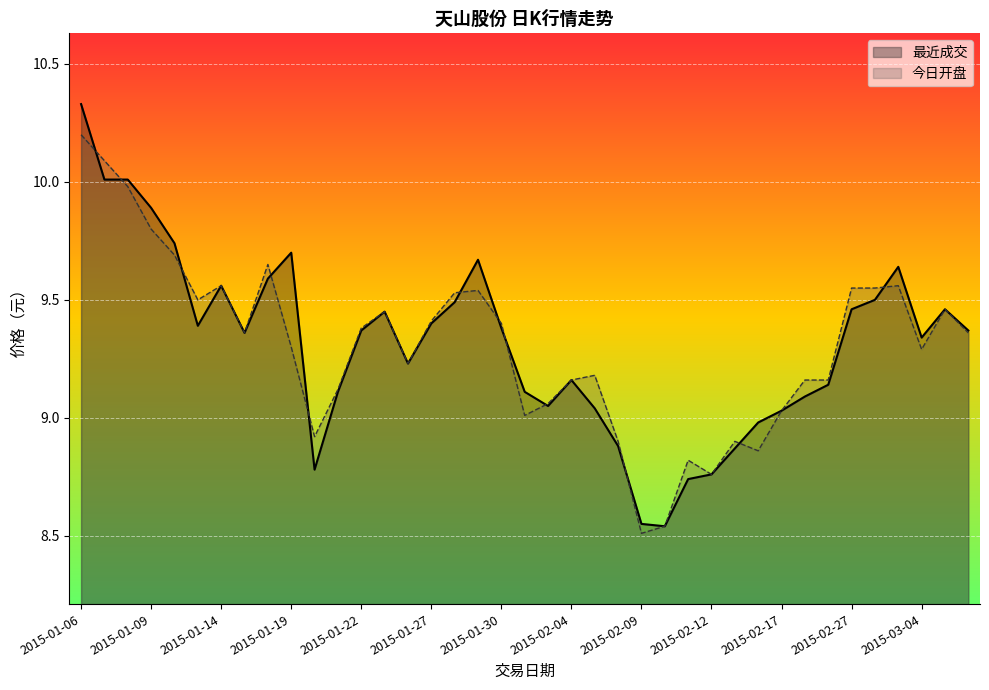

At which category does the chart reach its peak across all series?

2015-01-06